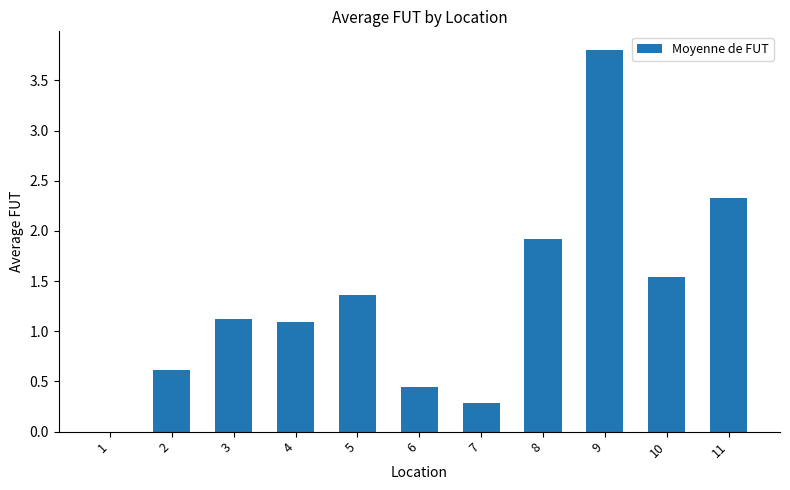

What is the maximum value shown in the chart?

3.8